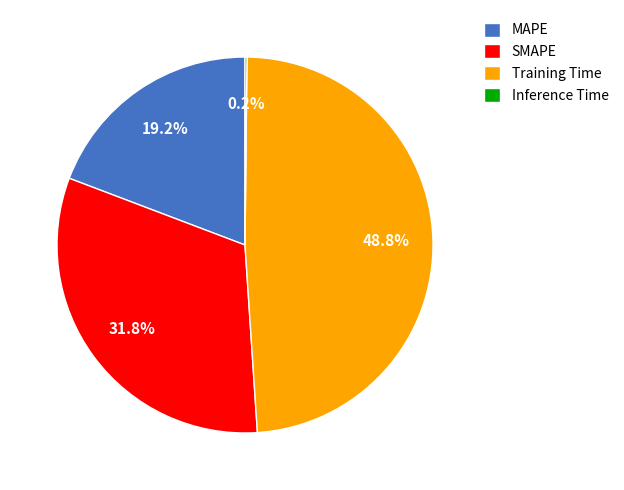

Is MAPE the majority of the pie?

No